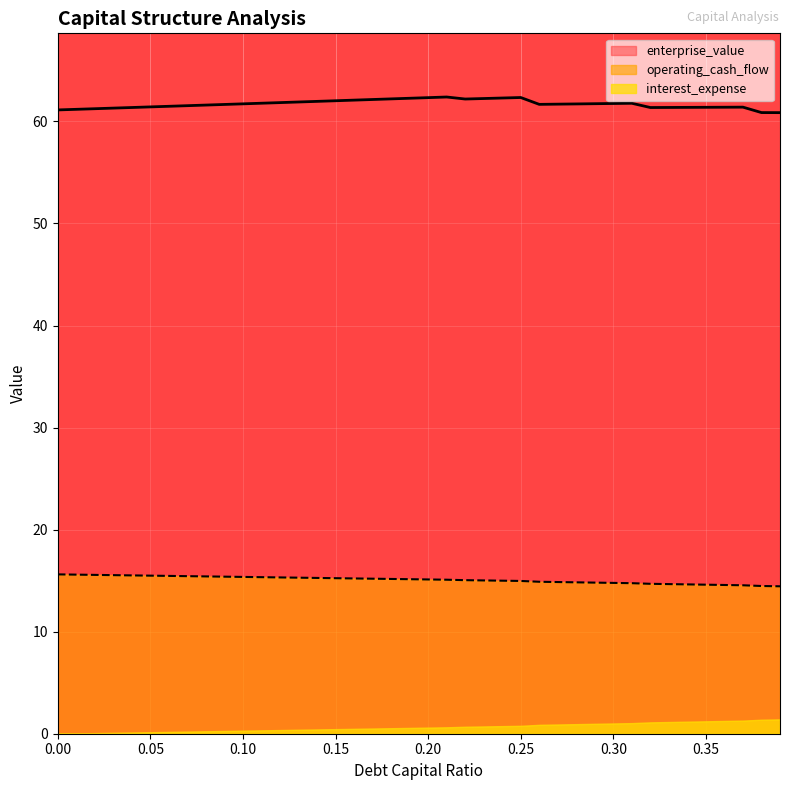

Which series has the largest total across all categories?

enterprise_value